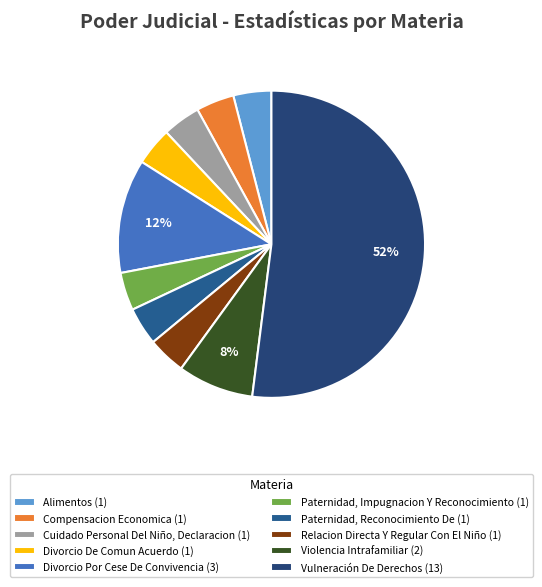

How many segments does this pie chart have?

10